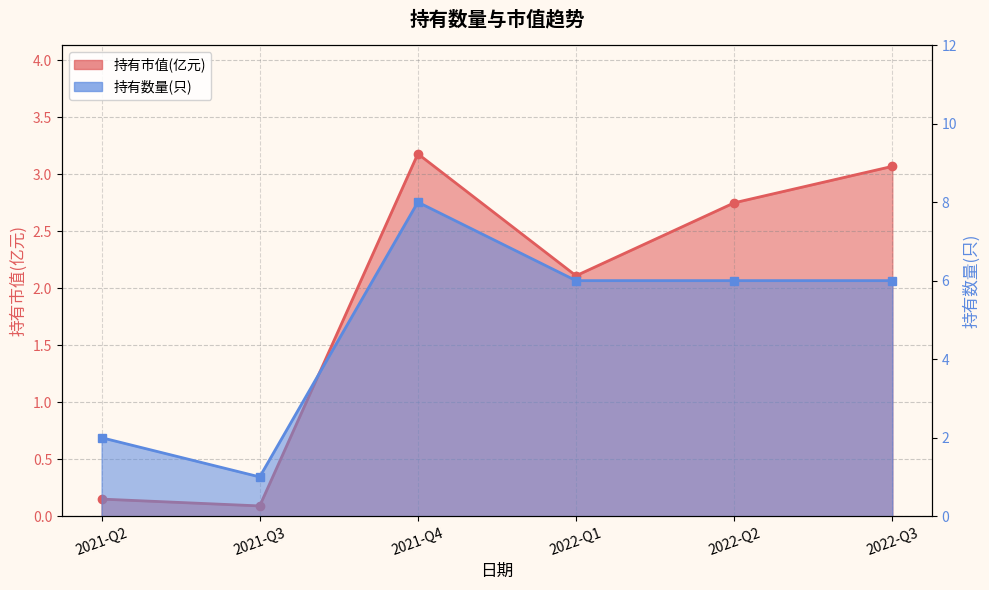

Which label corresponds to the largest value in the chart?

2021-Q4